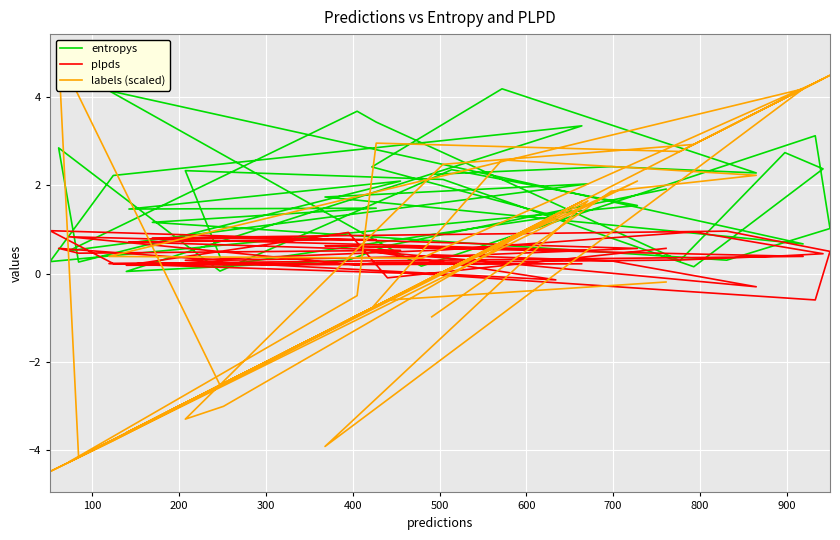

True or false: plpds has a value of 0.1 at 300.

False